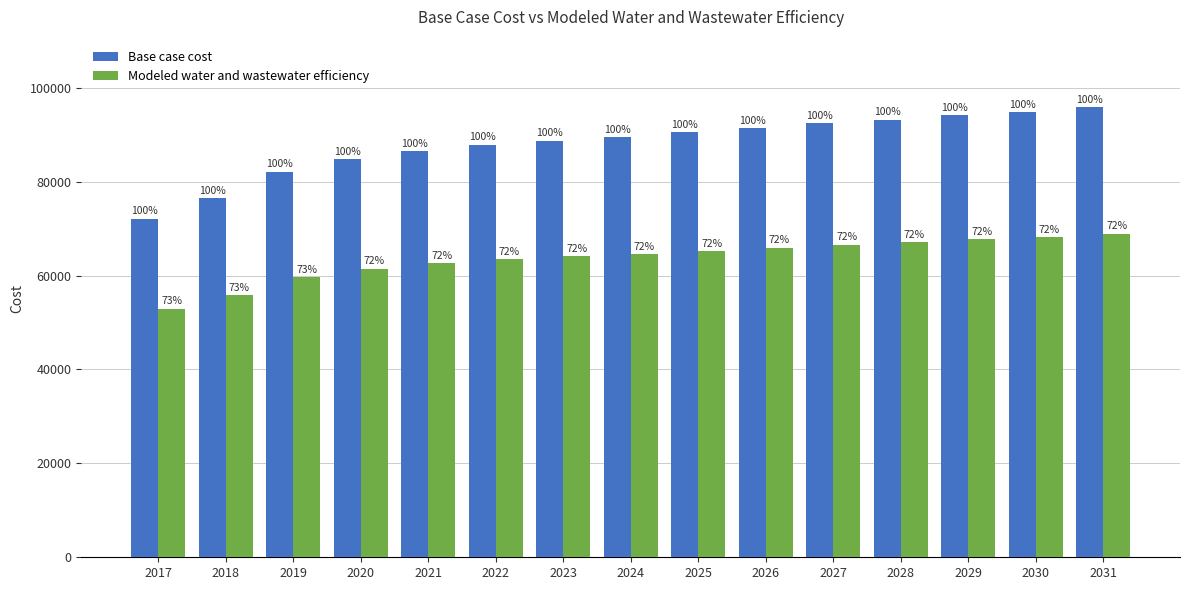

Does the chart contain stacked bars?

No